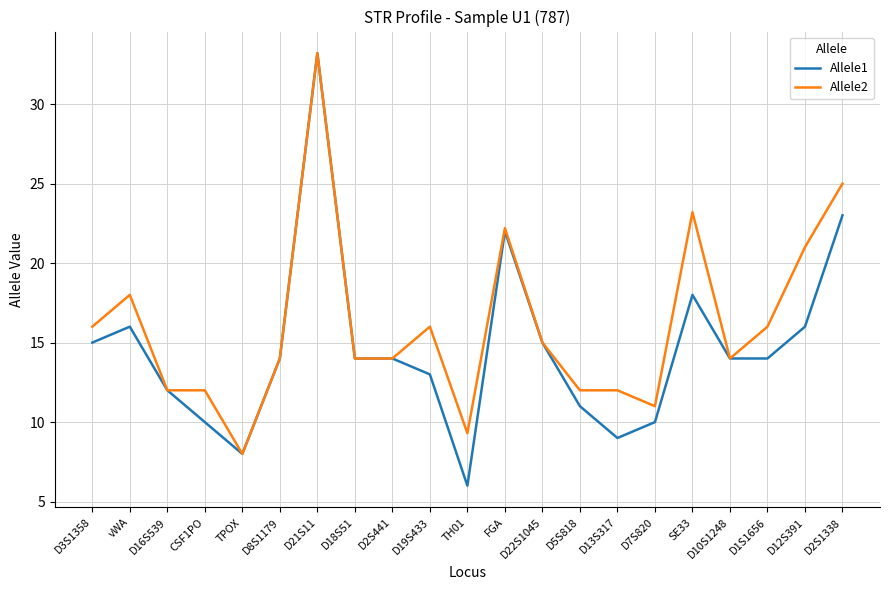

Where is Allele2 nearest to the value 20?

D12S391